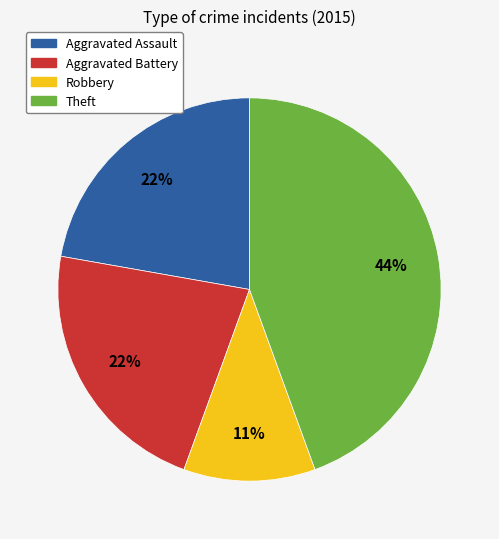

Which has a higher value, Robbery or Aggravated Battery?

Aggravated Battery